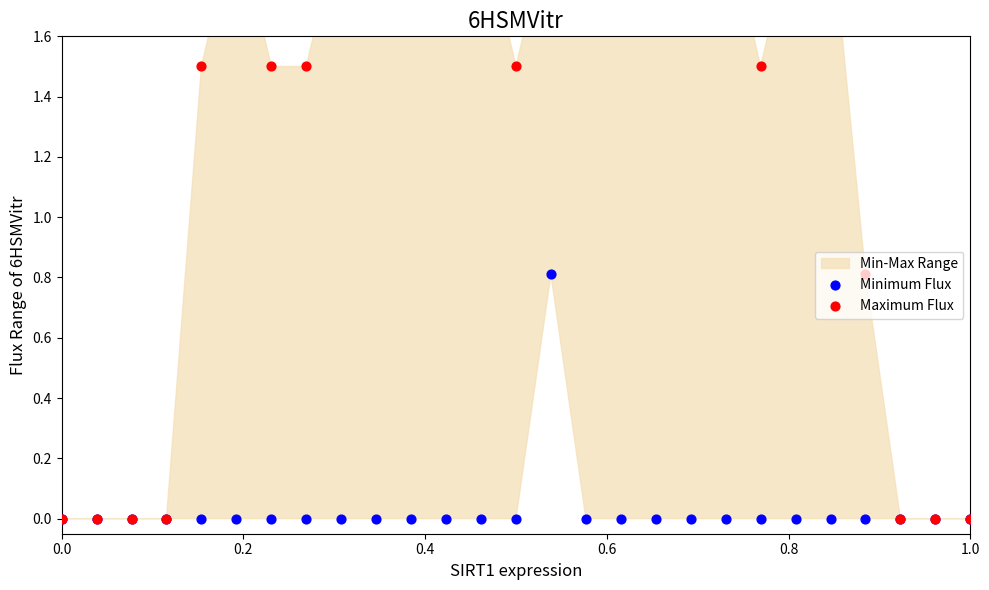

Is the value of Minimum Flux at 10 greater than the value of Maximum Flux at 14?

No